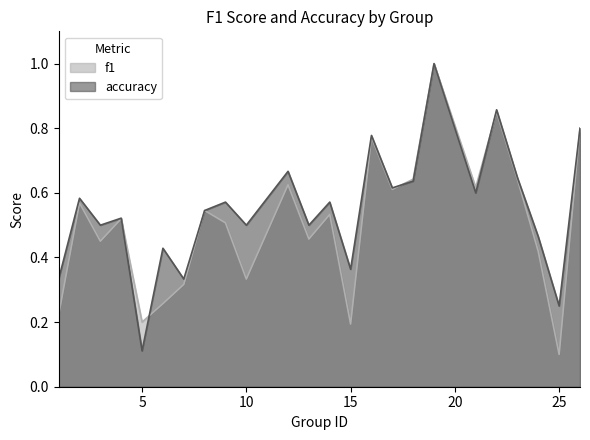

Is it true that accuracy equals 0.5 at 10?

True